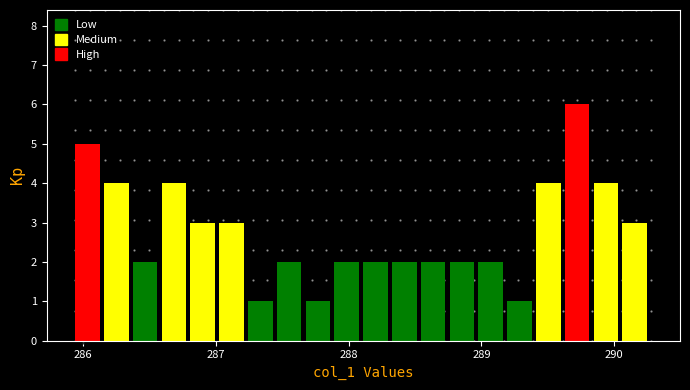

Read against the x-axis, roughly where is the centre of the tallest bar?

289.7